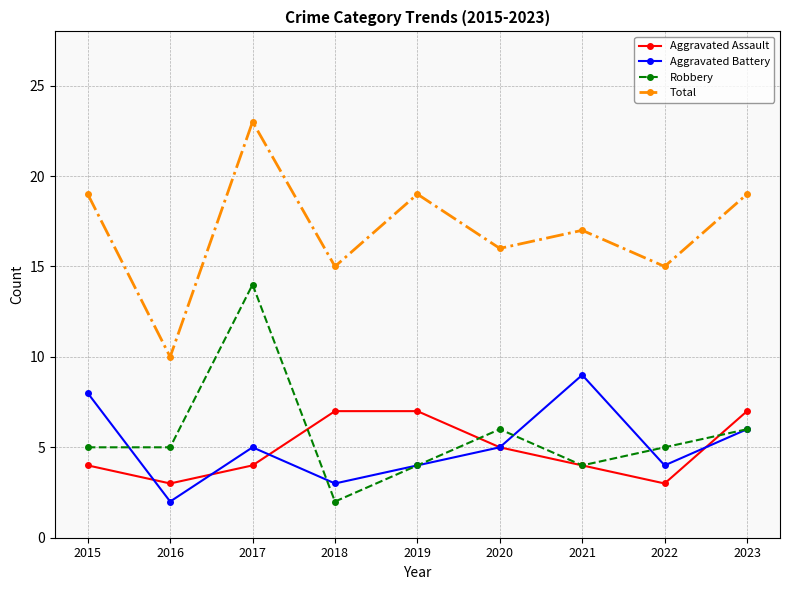

Is the value of Aggravated Battery at 2023 greater than the value of Aggravated Assault at 2020?

Yes